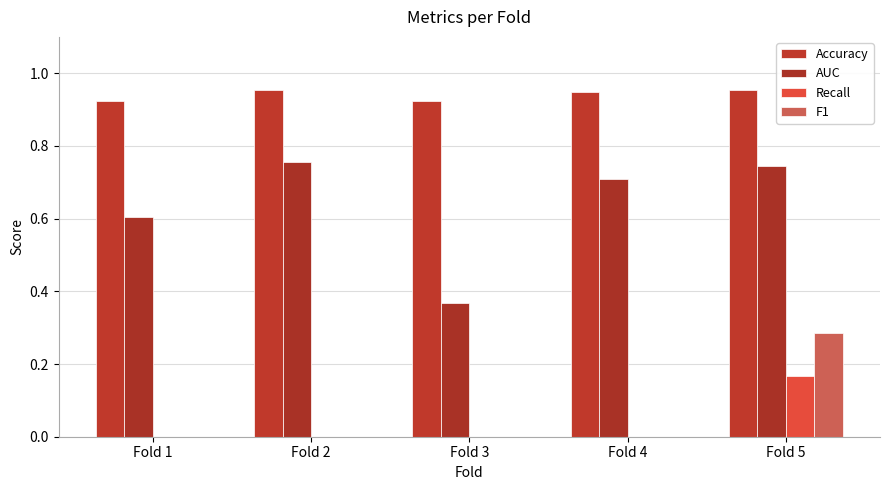

What are all the series names shown in the legend?

Accuracy, AUC, Recall, F1